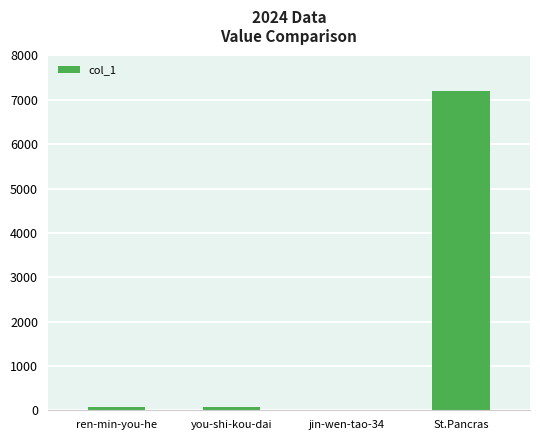

Which has a higher value, you-shi-kou-dai or jin-wen-tao-34?

you-shi-kou-dai